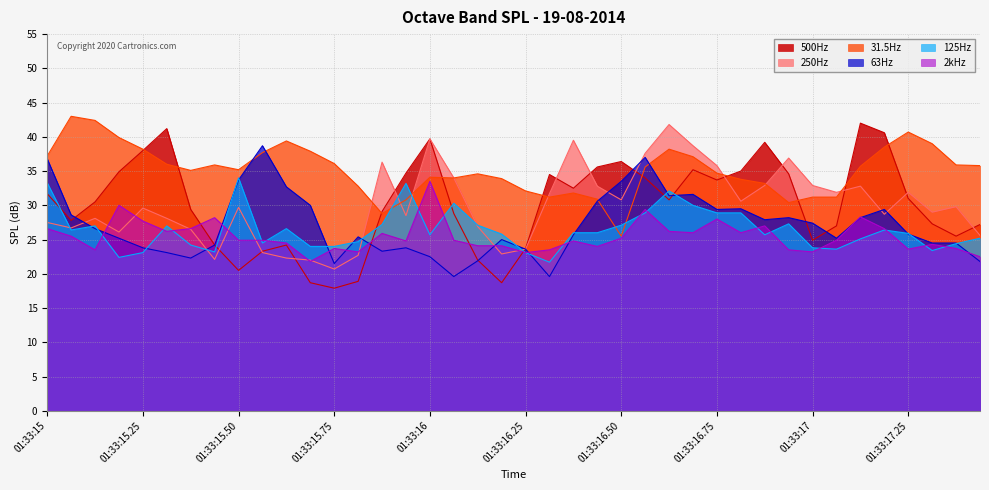

How many interior local valleys does the 125Hz series have?

9